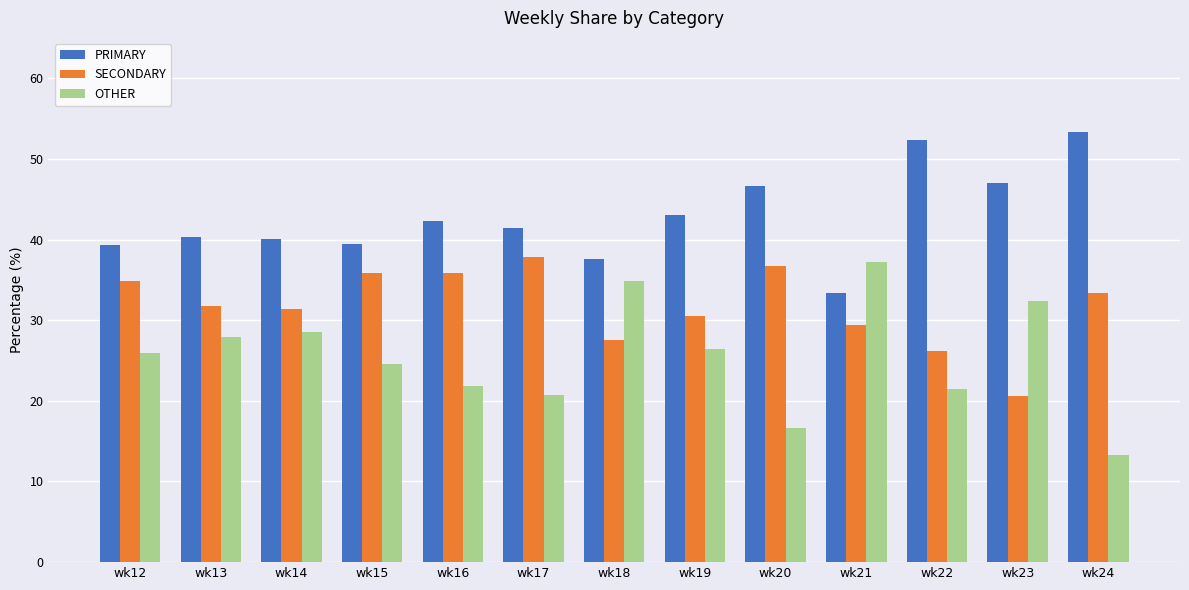

Count the number of data series in this chart.

3